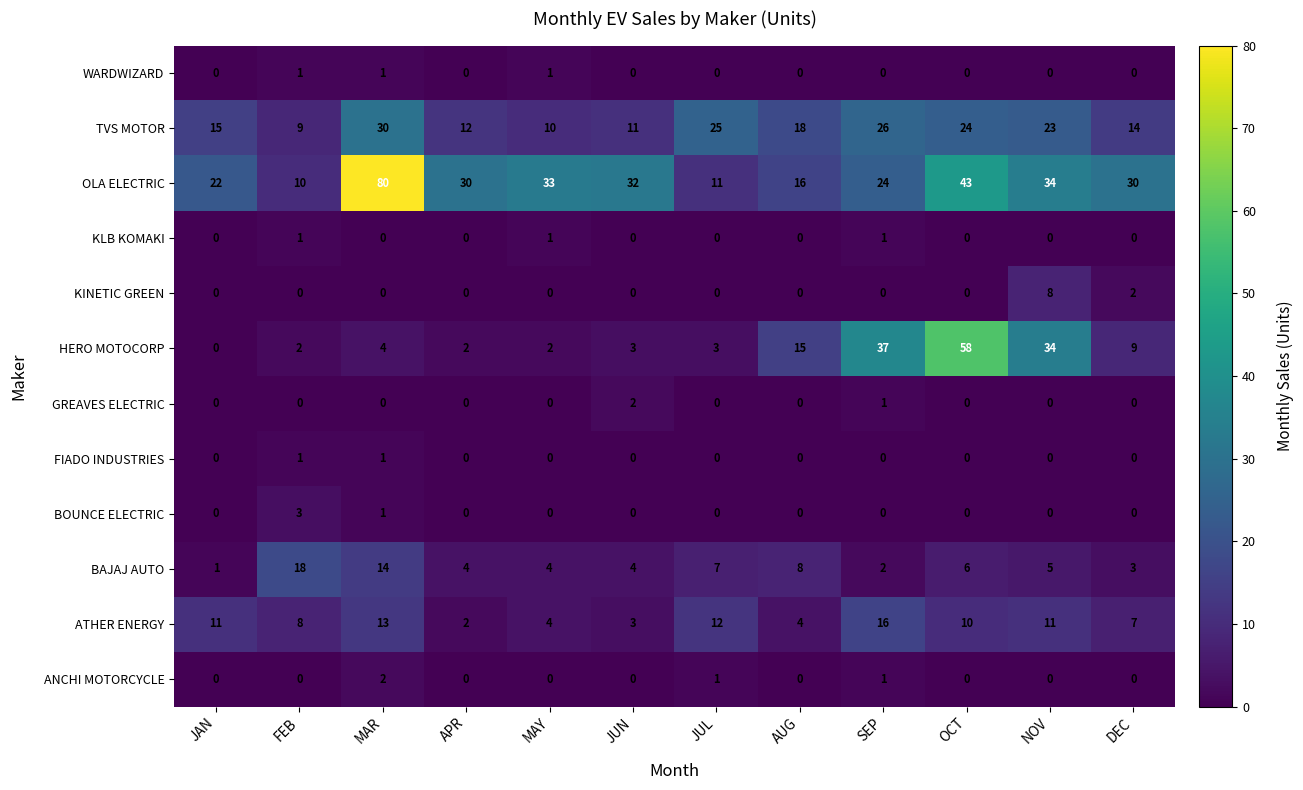

How many categories are shown in the chart?

12